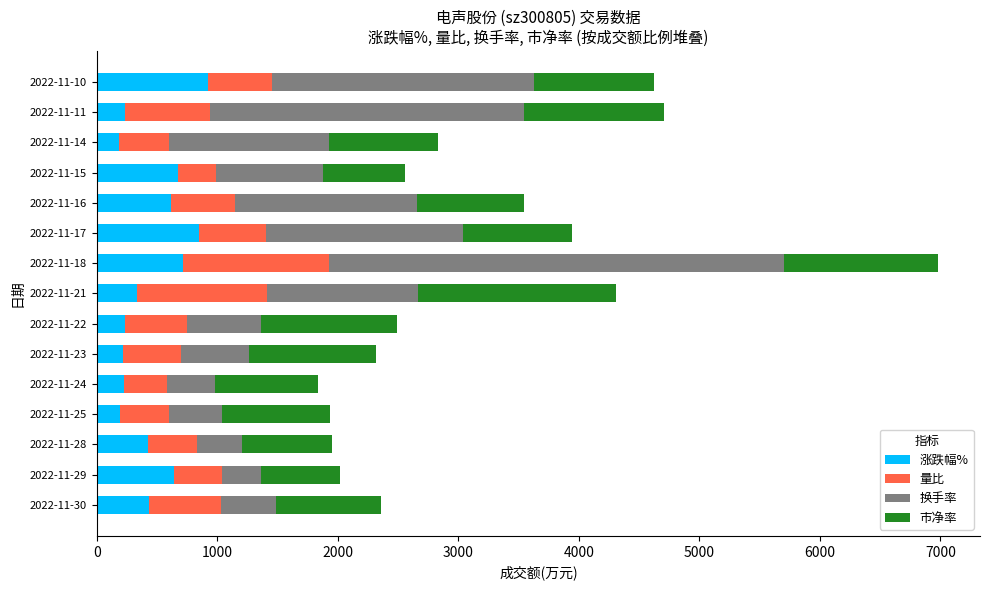

What is the average value of the 涨跌幅% series?

461.4